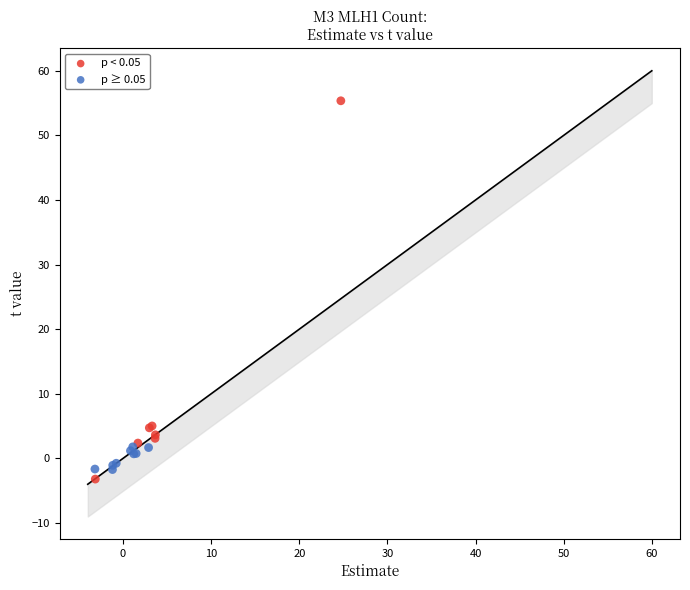

Which series reaches the maximum Y coordinate?

p < 0.05